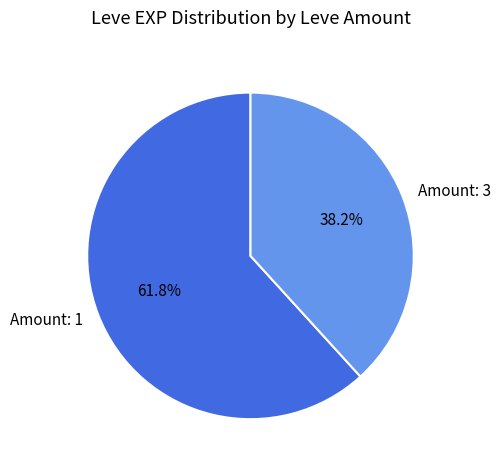

What percentage is NOT represented by Amount: 1?

38.2%